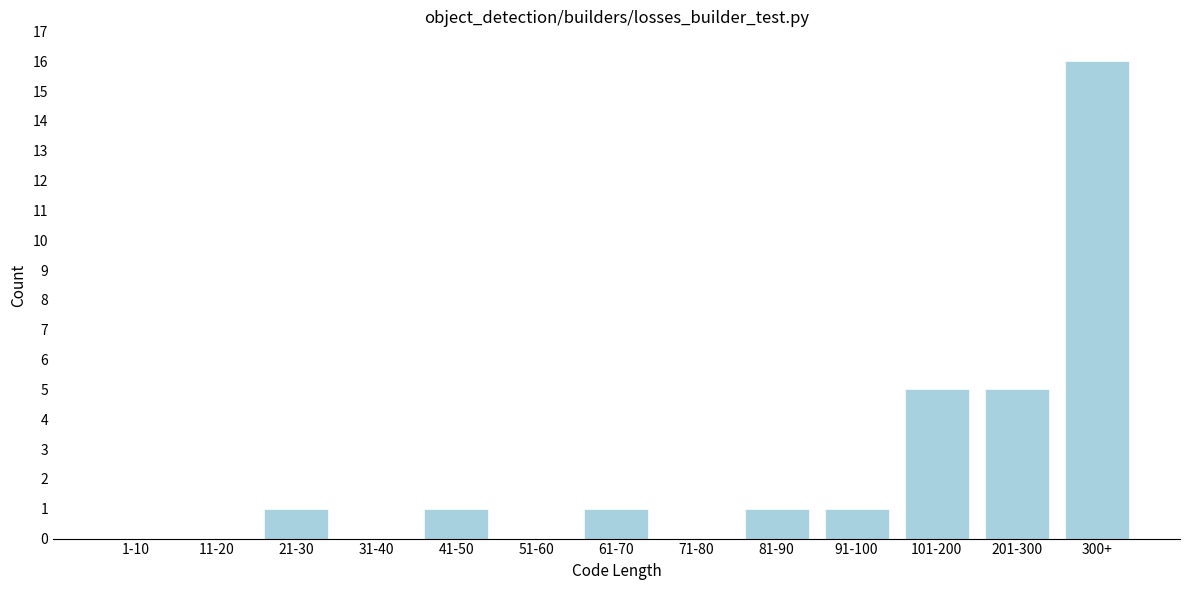

Reading right to left, list all the values displayed in this chart.

300+=16	201-300=5	101-200=5	91-100=1	81-90=1	71-80=0	61-70=1	51-60=0	41-50=1	31-40=0	21-30=1	11-20=0	1-10=0